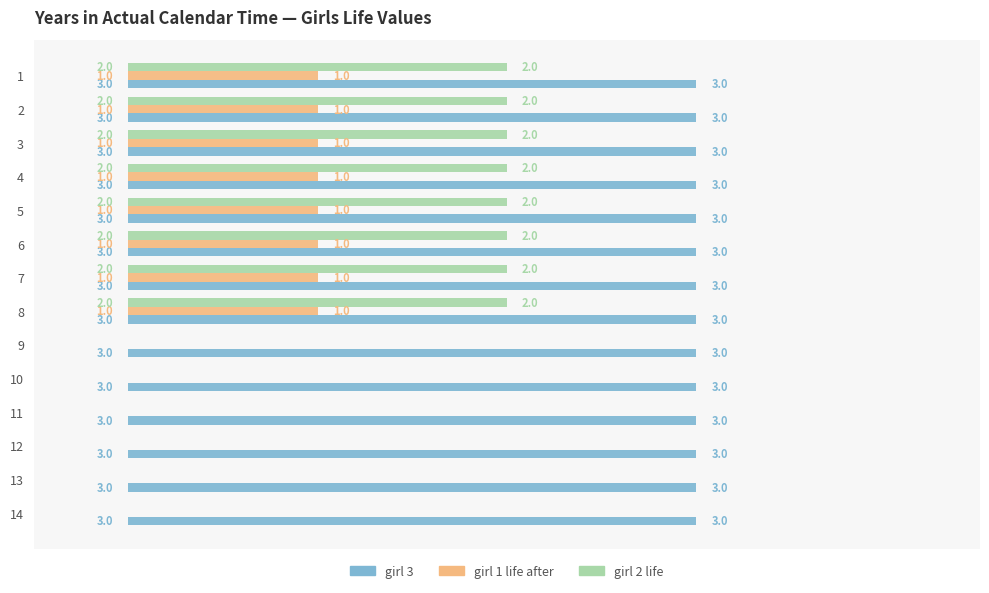

What is the sum of all girl 2 life values?

16